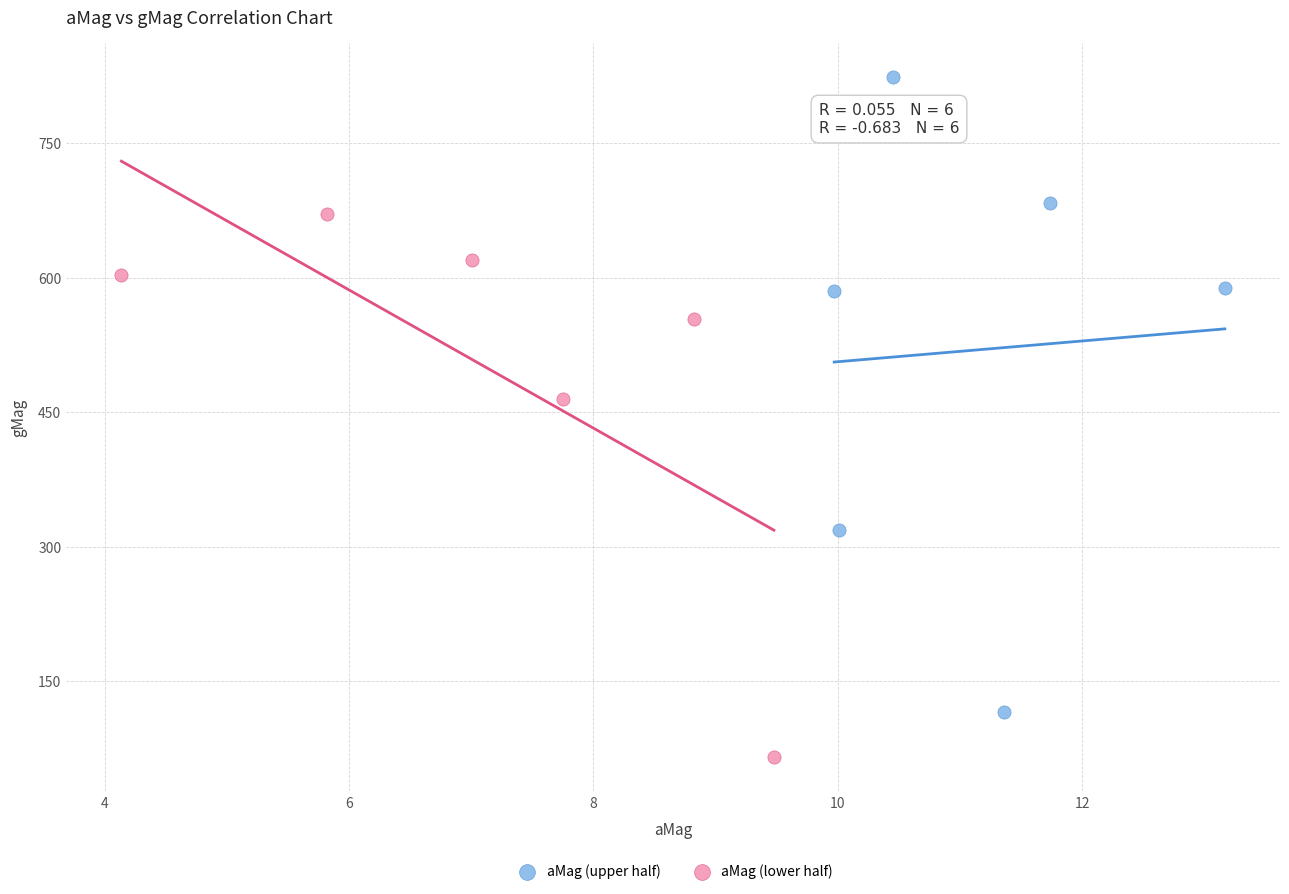

Which series reaches the minimum Y coordinate?

aMag (lower half)